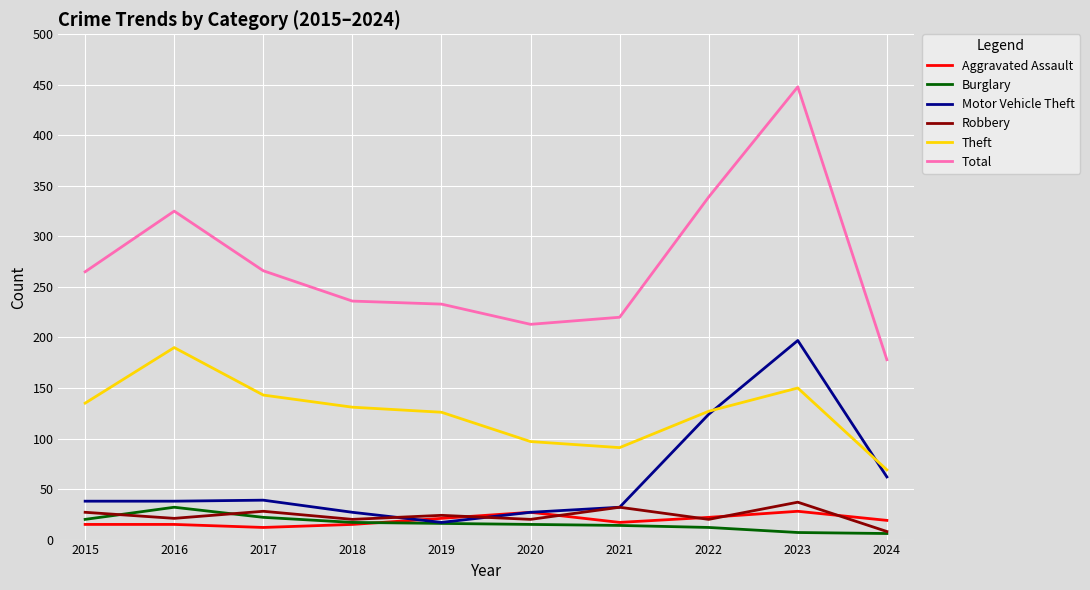

At which category is the sum across all series the highest?

2023